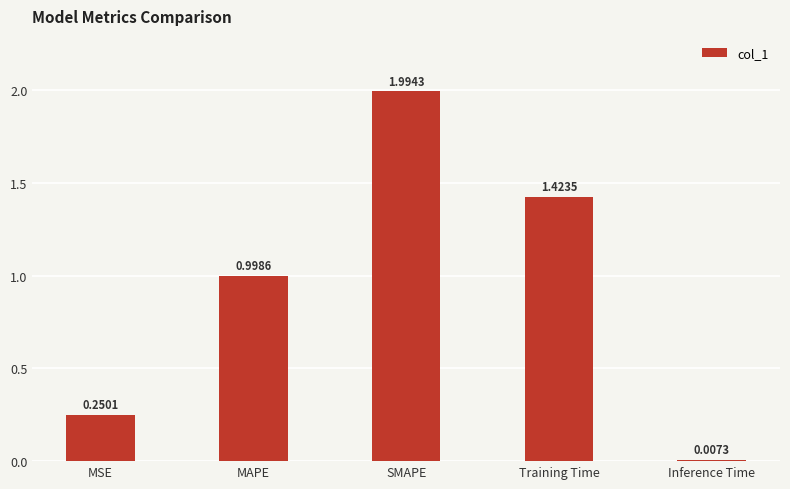

Rank the categories by value from highest to lowest.

SMAPE, Training Time, MAPE, MSE, Inference Time